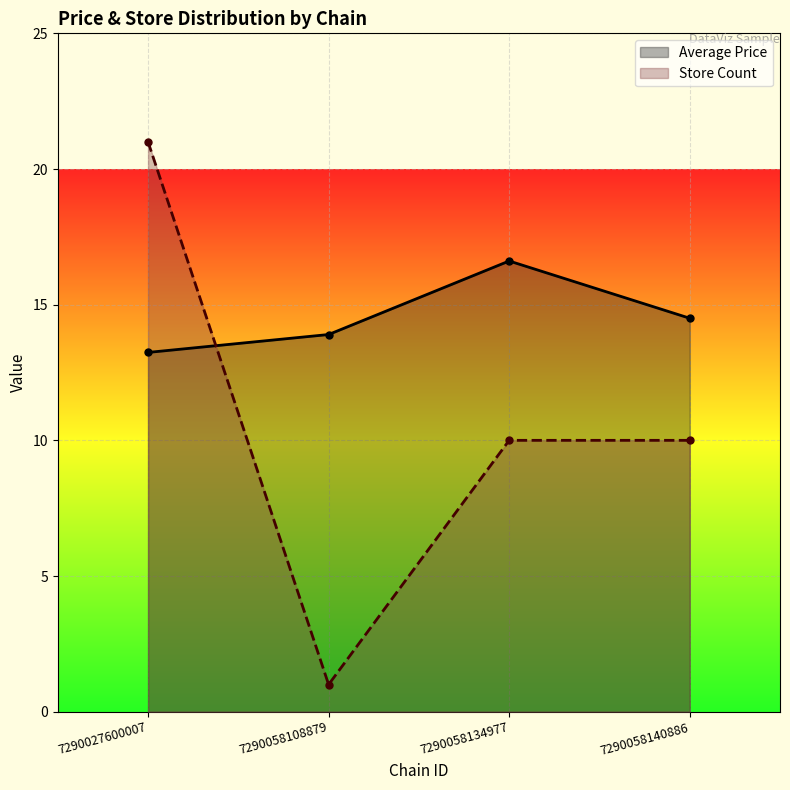

What is the lowest value of the Average Price series?

13.2